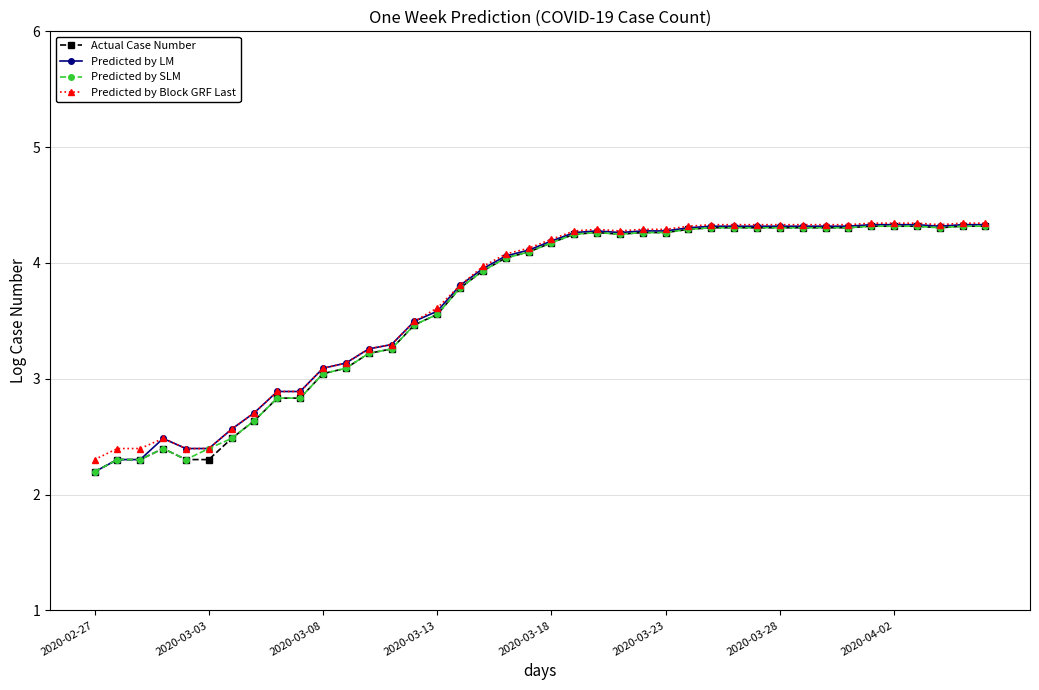

What is the greatest value displayed?

4.3